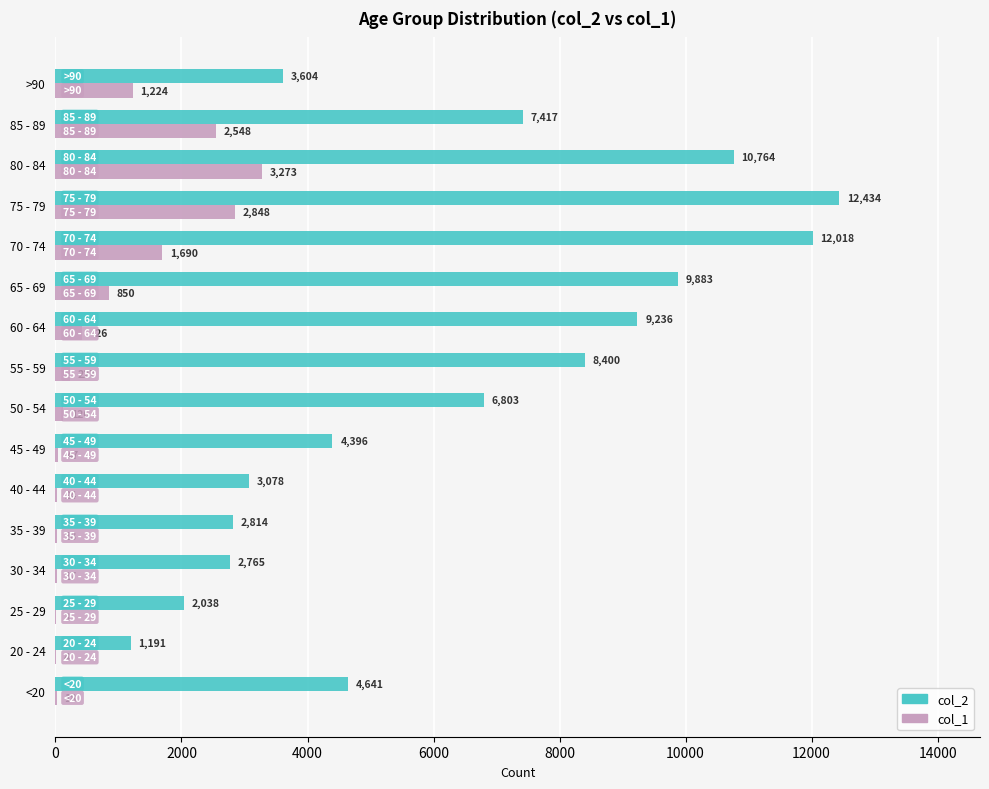

What is the maximum value for col_2?

12434